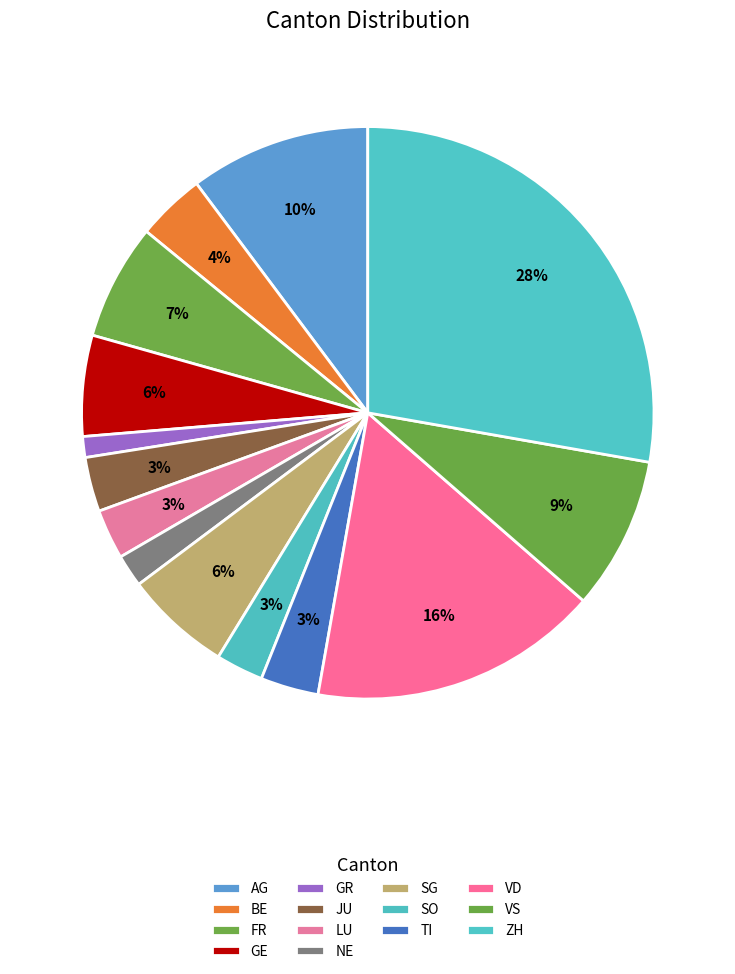

True or false: VD accounts for 1% of the total.

False